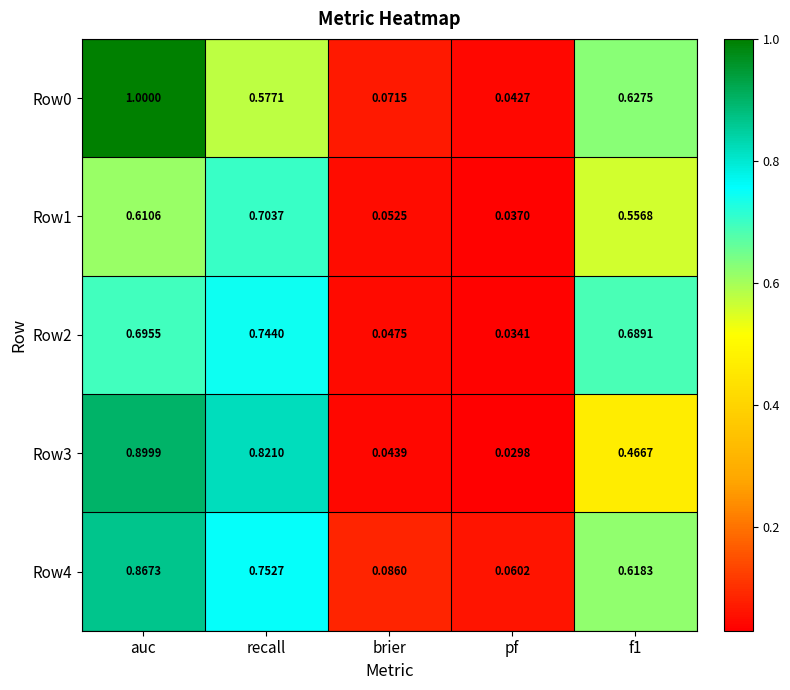

Which category has the highest value in the Row4 series?

auc